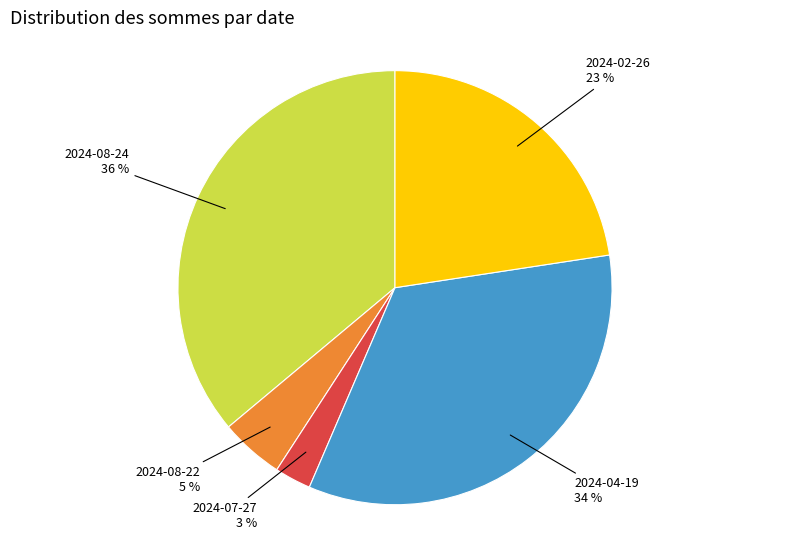

Approximately how many times larger is the value at 2024-02-26 compared to 2024-08-24?

0.6